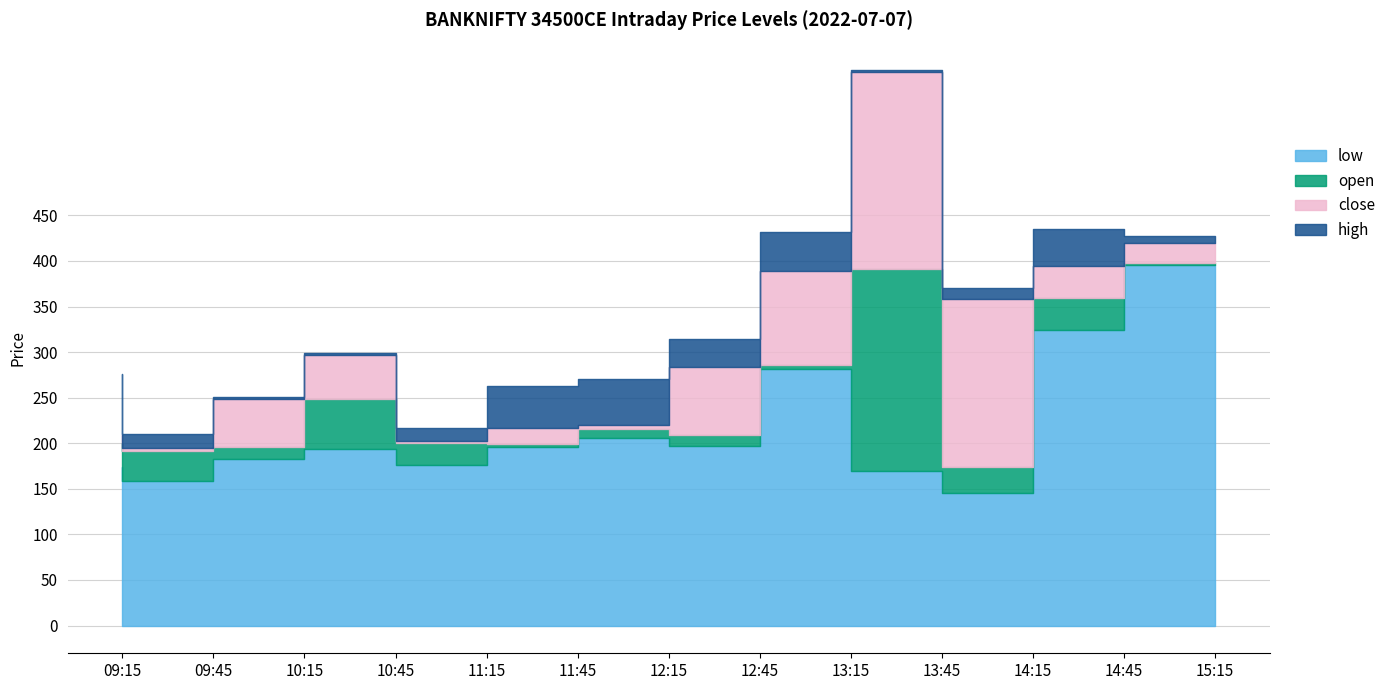

What are all the series names shown in the legend?

close, open, high, low